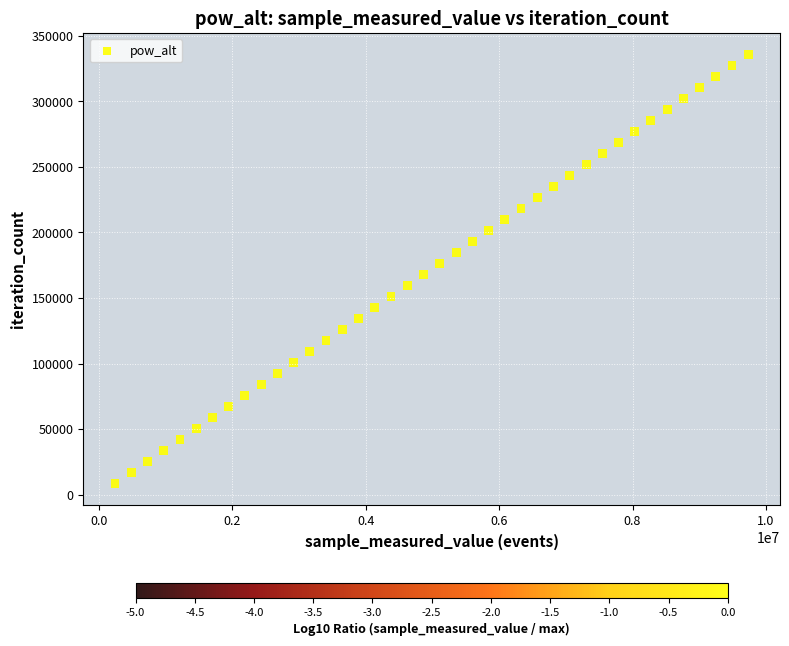

What is the range of Y values (max minus min)?

327249